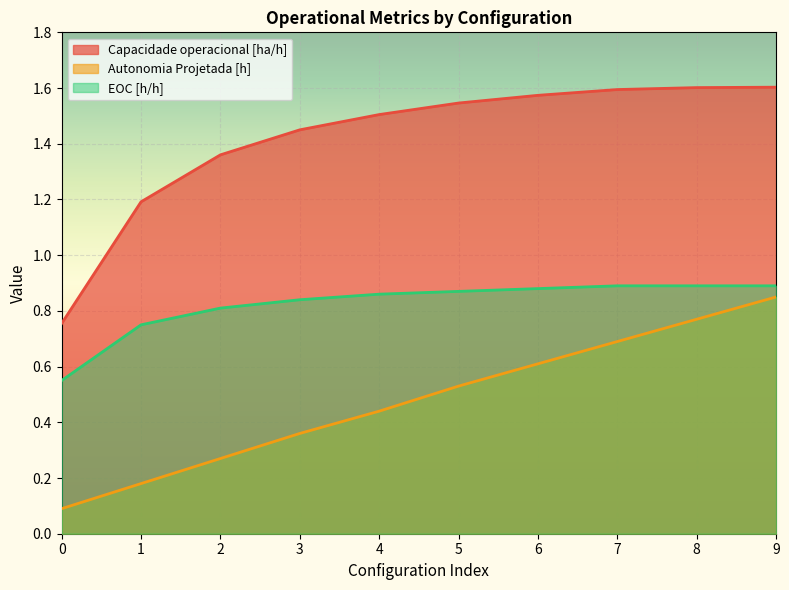

Which category has the highest value in the Autonomia Projetada [h] series?

9